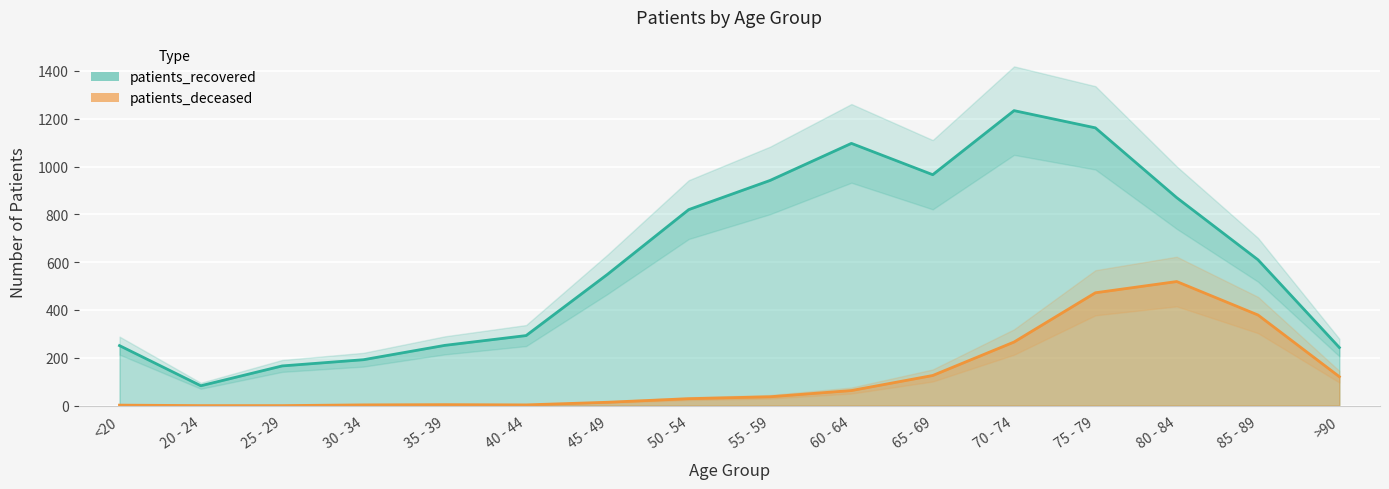

True or false: patients_deceased and patients_recovered cross at least once.

False